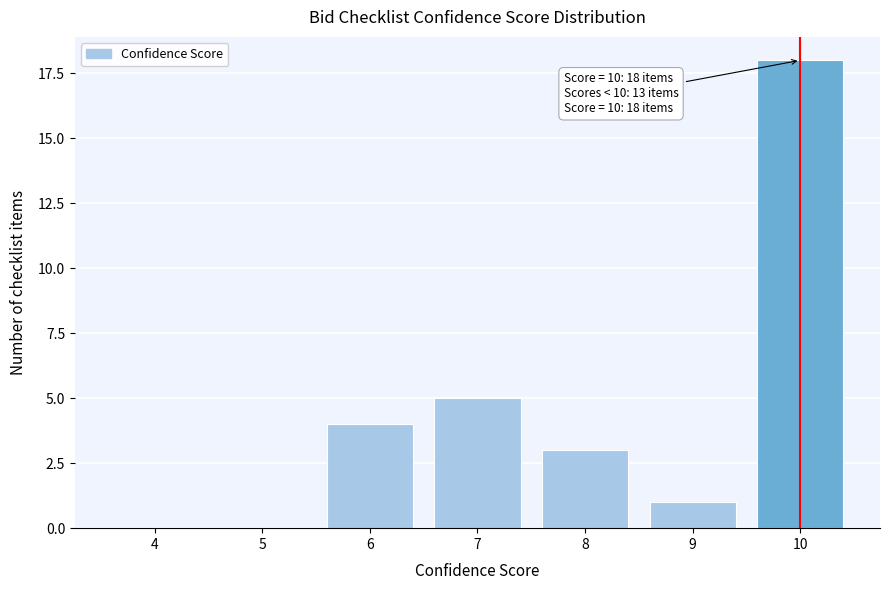

Reading left to right, list all the values displayed in this chart.

4=0	5=0	6=4	7=5	8=3	9=1	10=18